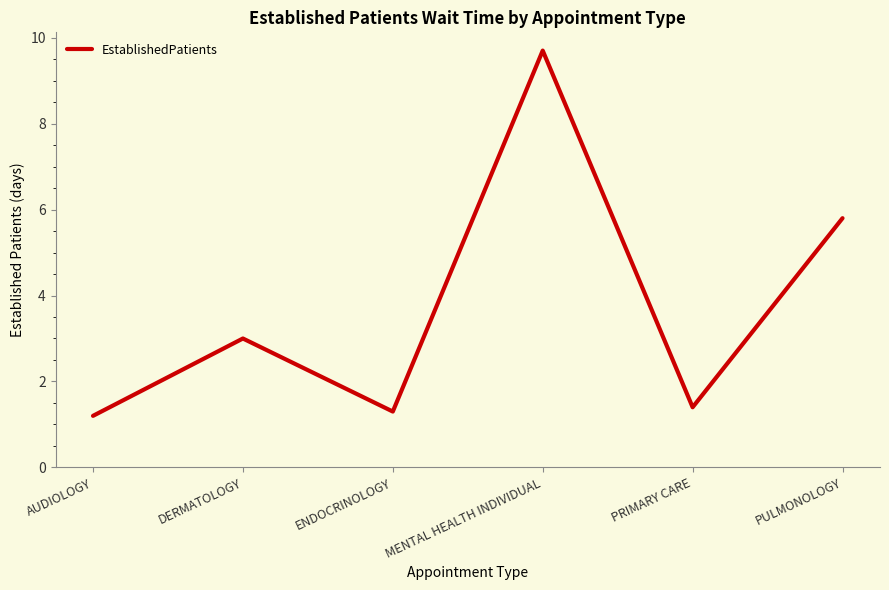

At which category does the data reach its first local peak?

DERMATOLOGY